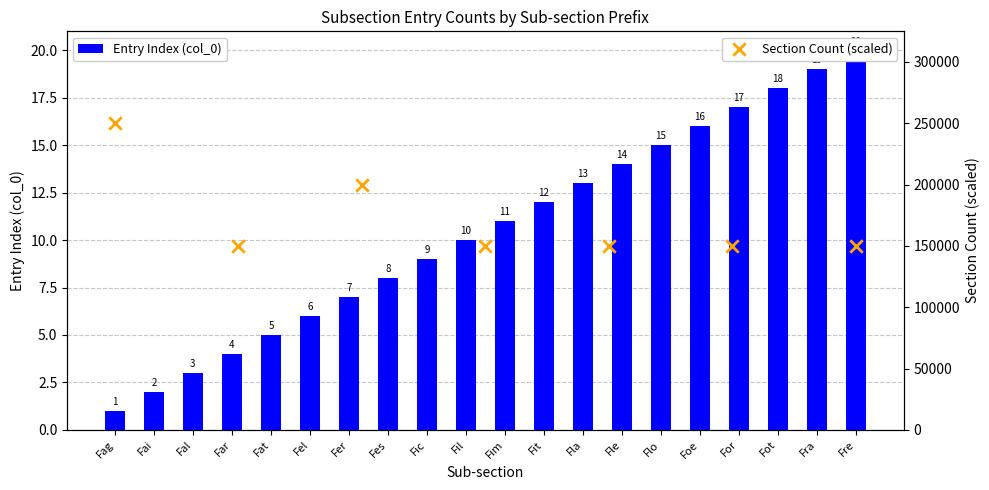

What is the change in value from Fel to Fes?

+2